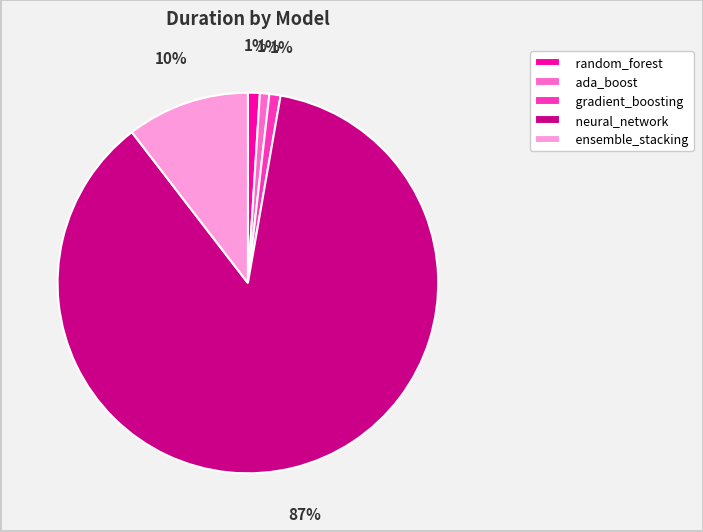

Is it true that neural_network is 87% of the pie?

True